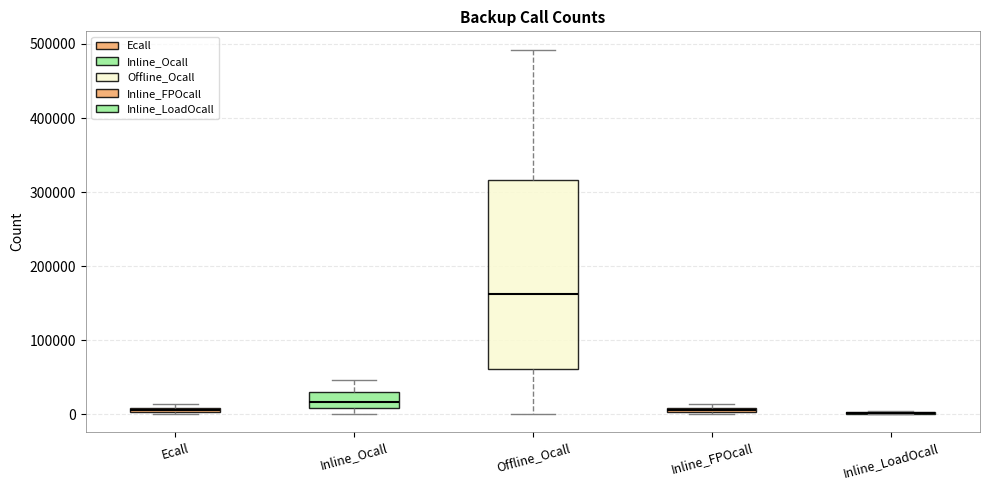

Comparing the boxes themselves (not the whiskers), which one is the tallest?

Offline_Ocall